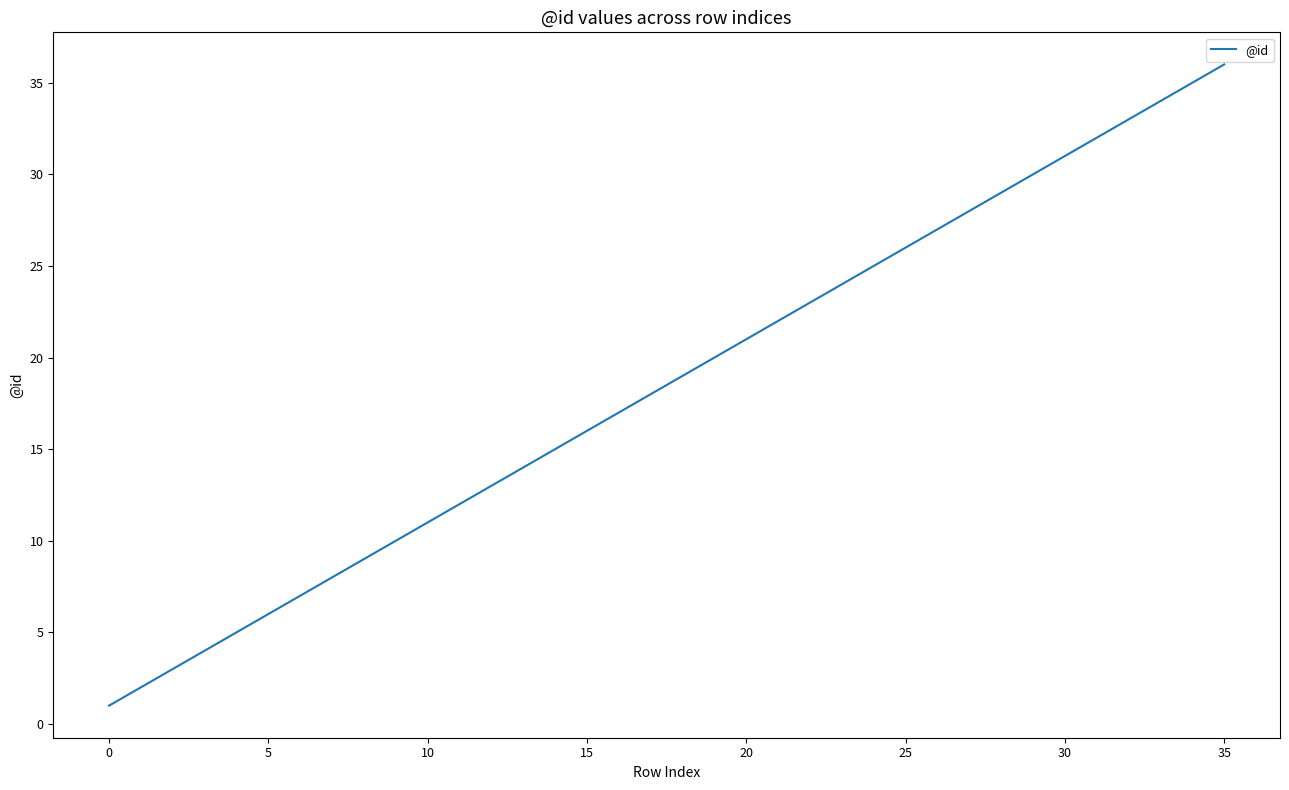

What is the greatest value displayed?

36